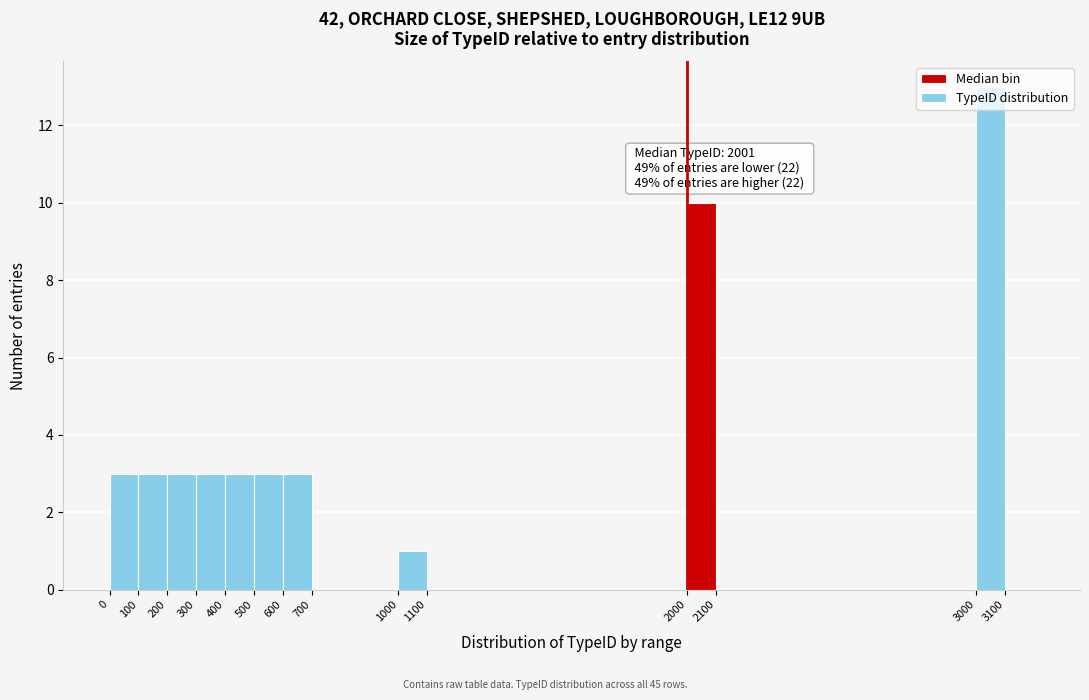

Over which range of the x-axis is the bar tallest?

3000 to 3100